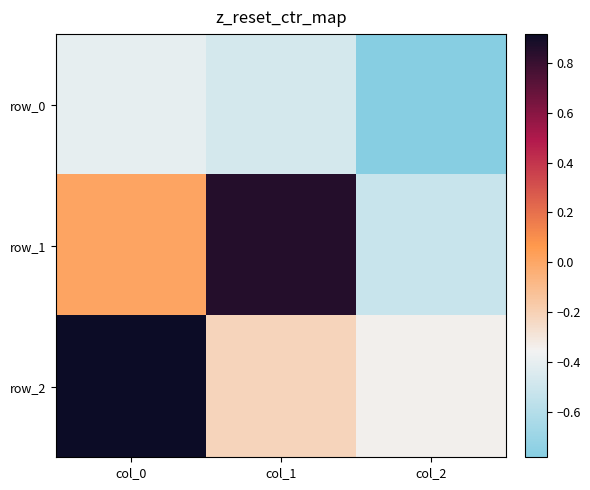

At which category is the sum across all series the highest?

col_0